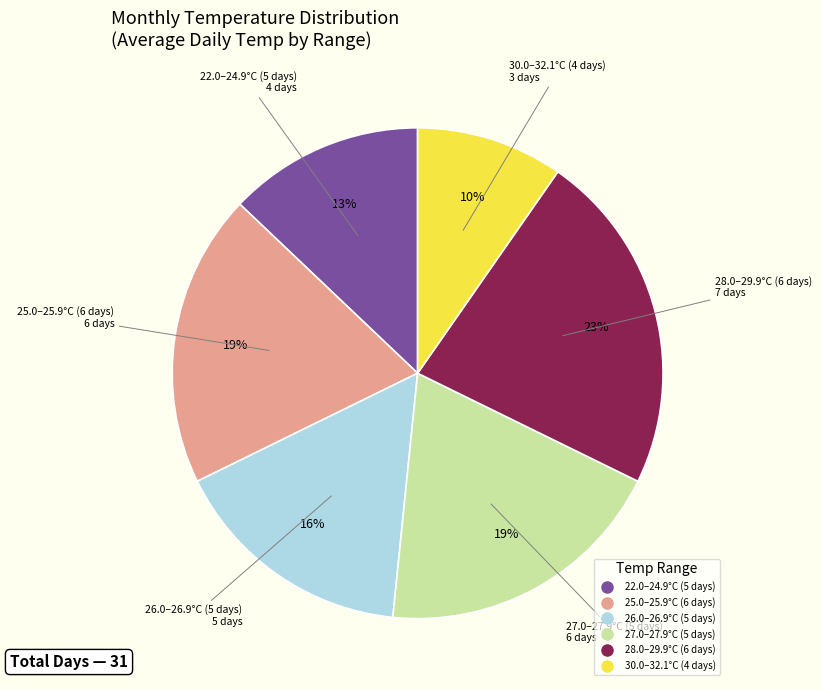

To the nearest percent, what is the average slice percentage?

17%